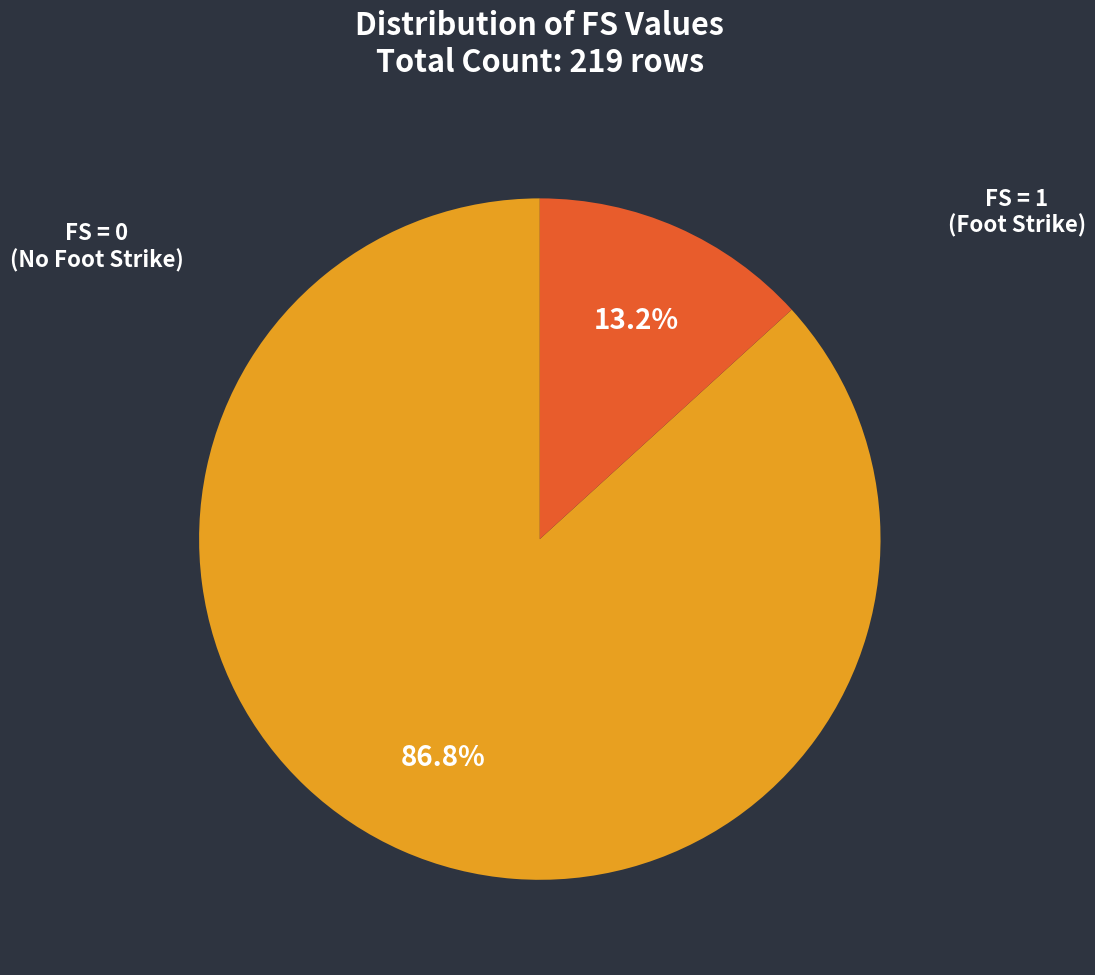

Which has a higher value, FS = 0 (No Foot Strike) or FS = 1 (Foot Strike)?

FS = 0 (No Foot Strike)